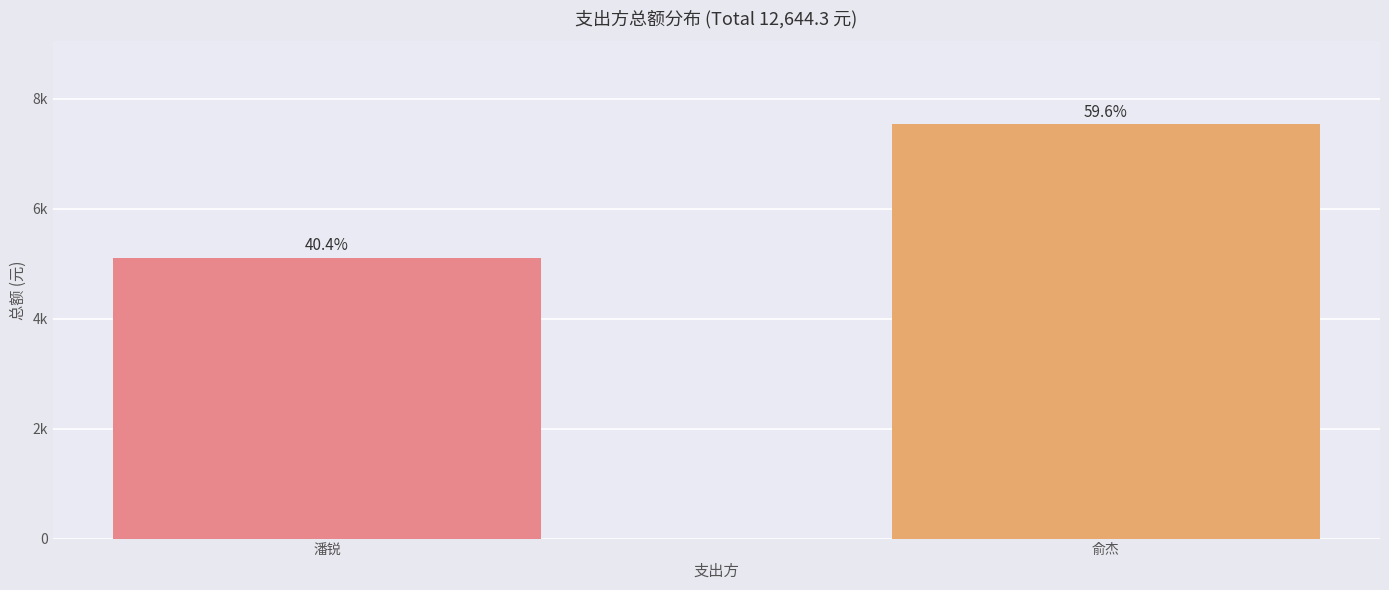

What is the sum of the values at 俞杰 and 潘锐?

12644.3